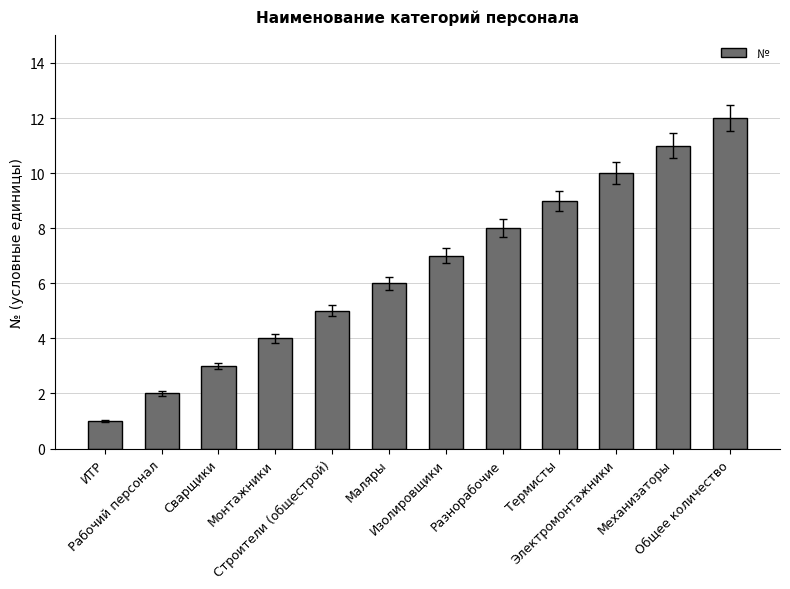

True or false: the data shows 6 at Маляры.

True